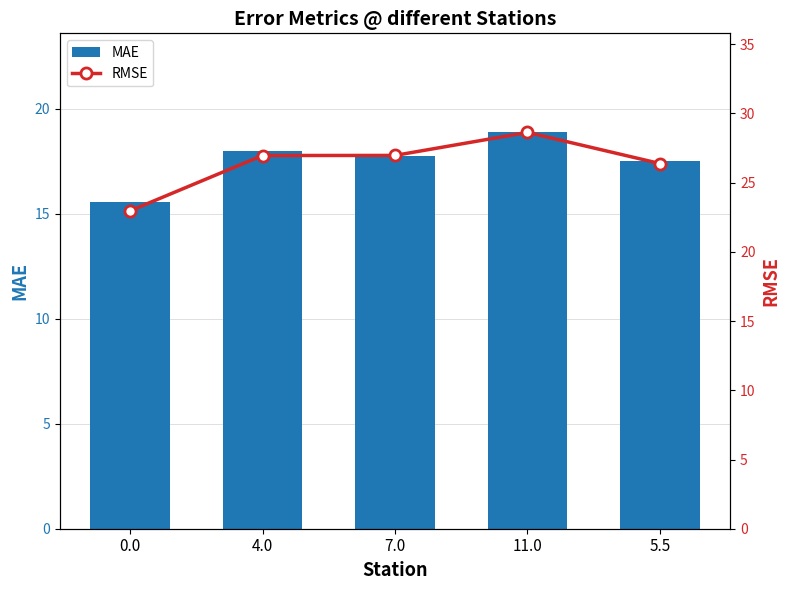

What is the lowest value of the RMSE series?

23.0